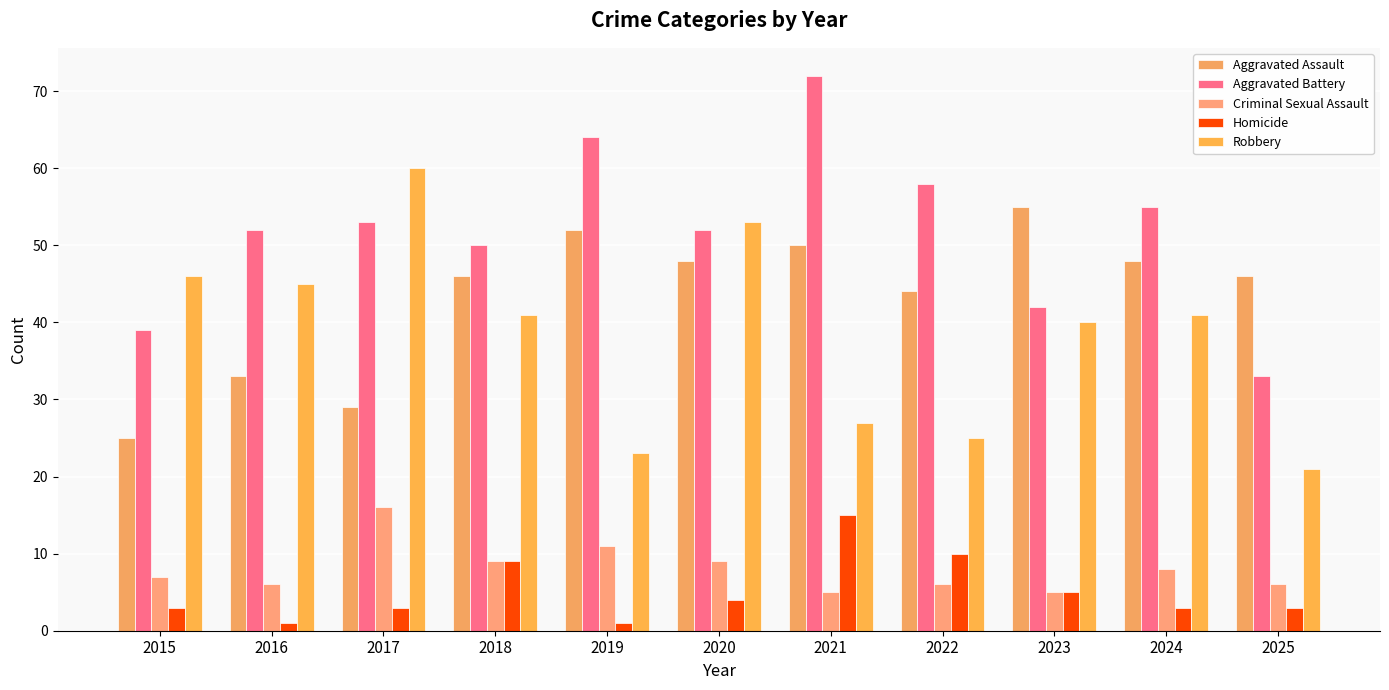

Reading right to left, list all the values displayed in this chart.

Aggravated Assault: 46	48	55	44	50	48	52	46	29	33	25
Aggravated Battery: 33	55	42	58	72	52	64	50	53	52	39
Criminal Sexual Assault: 6	8	5	6	5	9	11	9	16	6	7
Homicide: 3	3	5	10	15	4	1	9	3	1	3
Robbery: 21	41	40	25	27	53	23	41	60	45	46